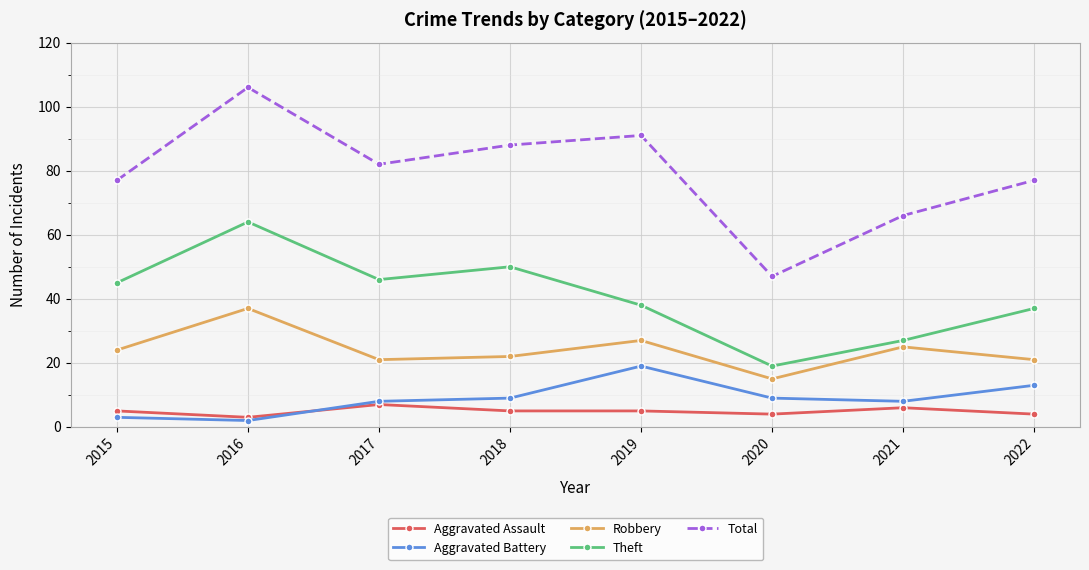

What is the sum of the Theft values at 2015 and 2021?

72